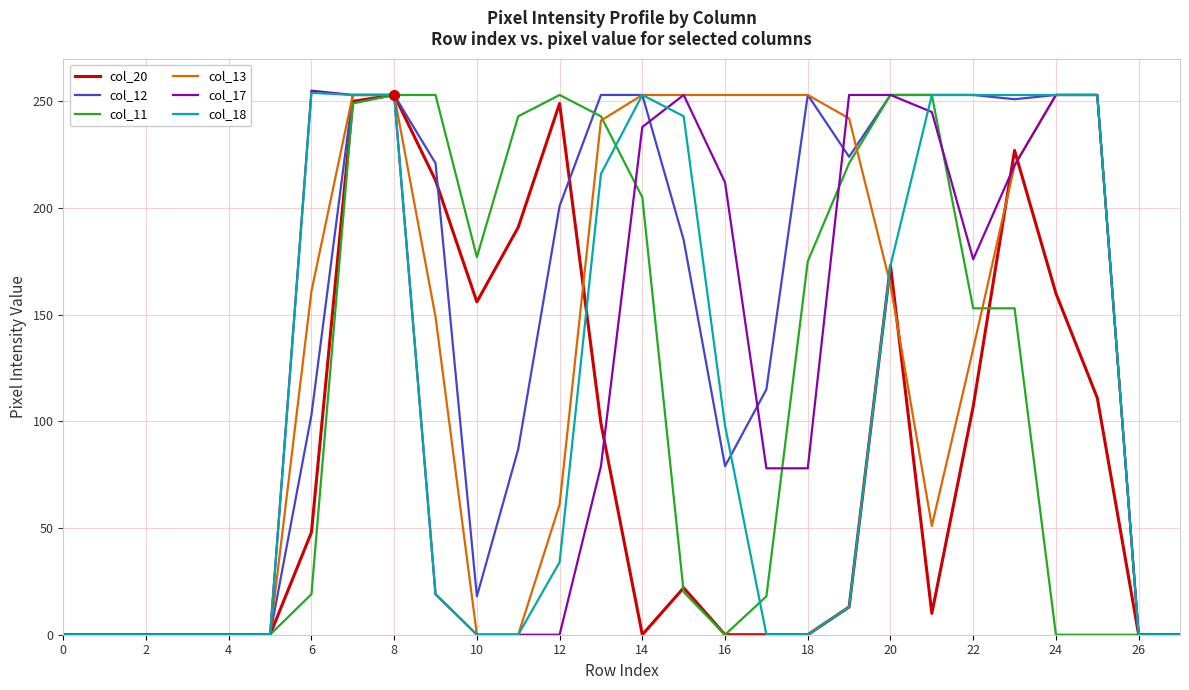

True or false: col_18 and col_20 cross at least once.

True